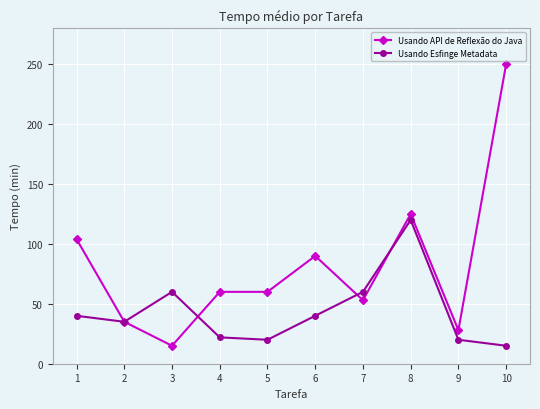

Rank the series at 10 from lowest to highest value.

Usando Esfinge Metadata, Usando API de Reflexão do Java